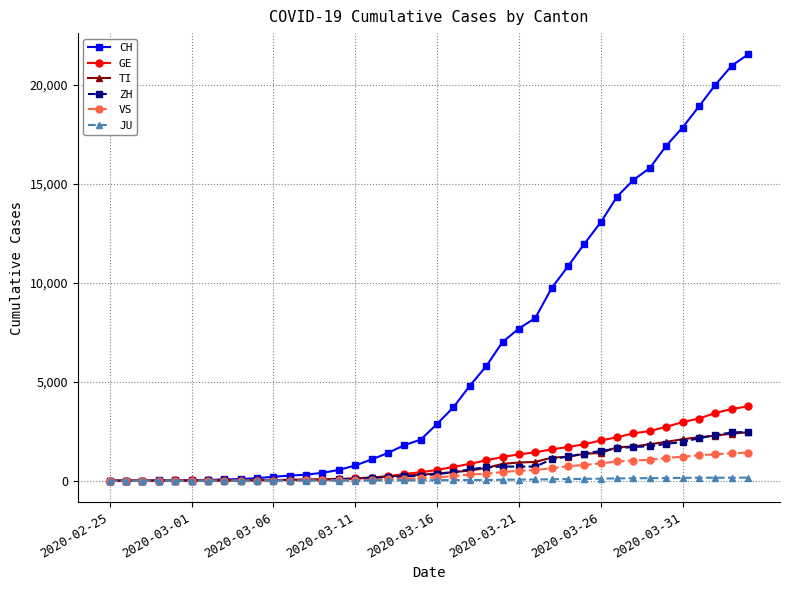

Which series has the widest spread of values?

CH